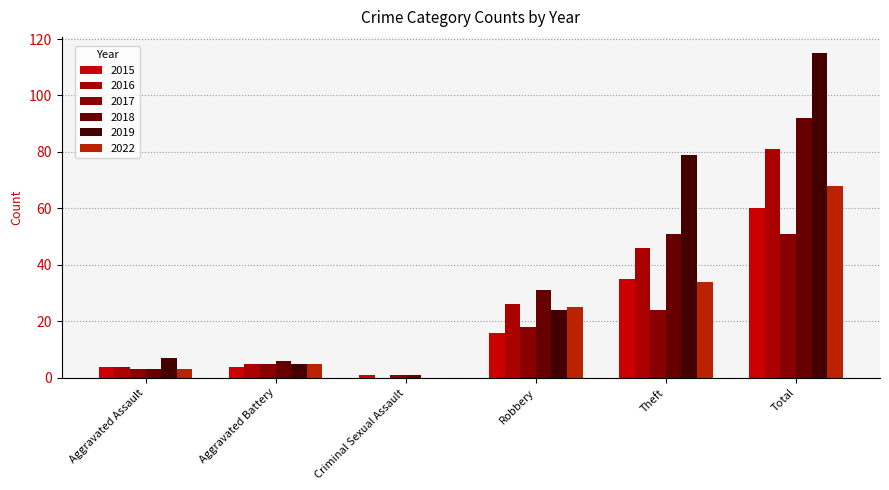

What is the difference between the 2019 values at Criminal Sexual Assault and Aggravated Battery?

5